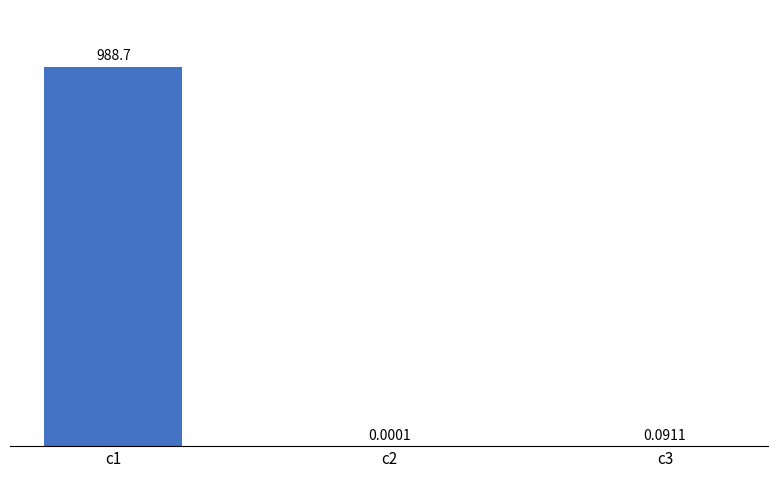

What is the sum of the values at c1 and c2?

988.7